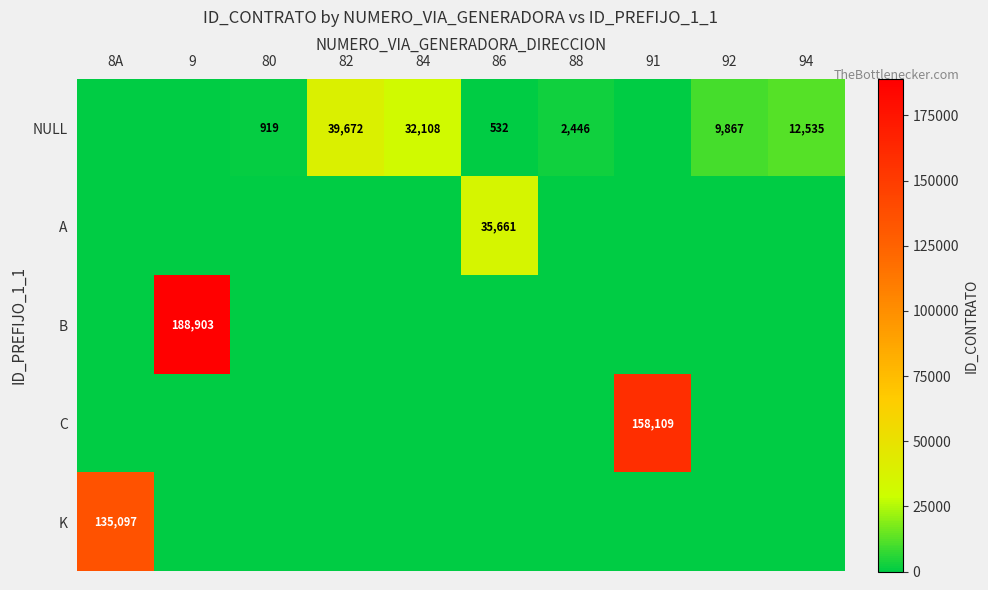

The K series shows 135097 at 8A. True or false?

True